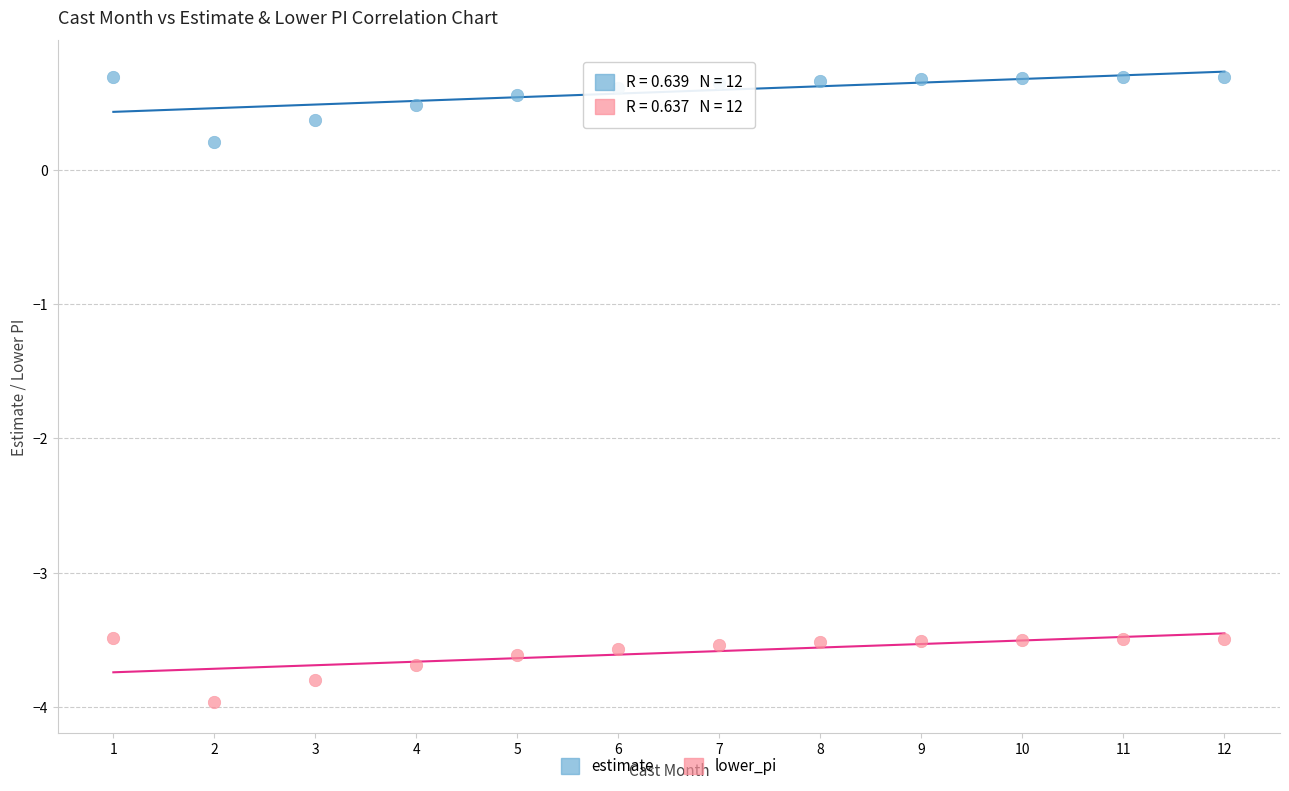

What is the X range (max minus min) for the scatter plot?

11.0